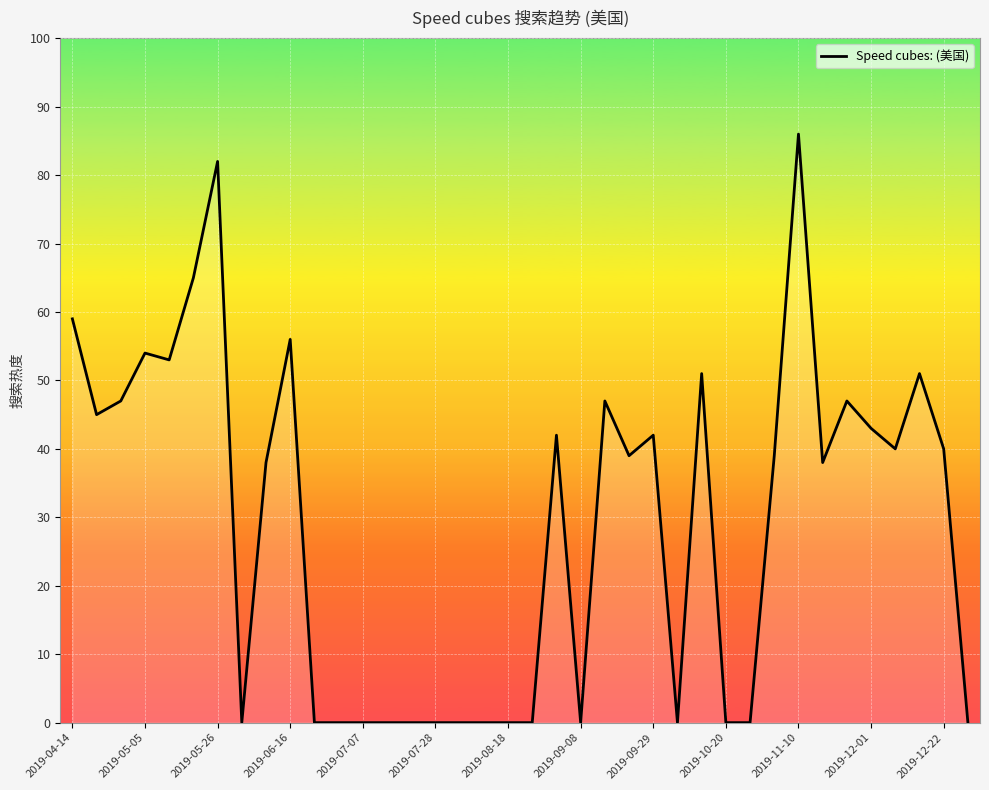

Does the chart have visible grid lines?

Yes